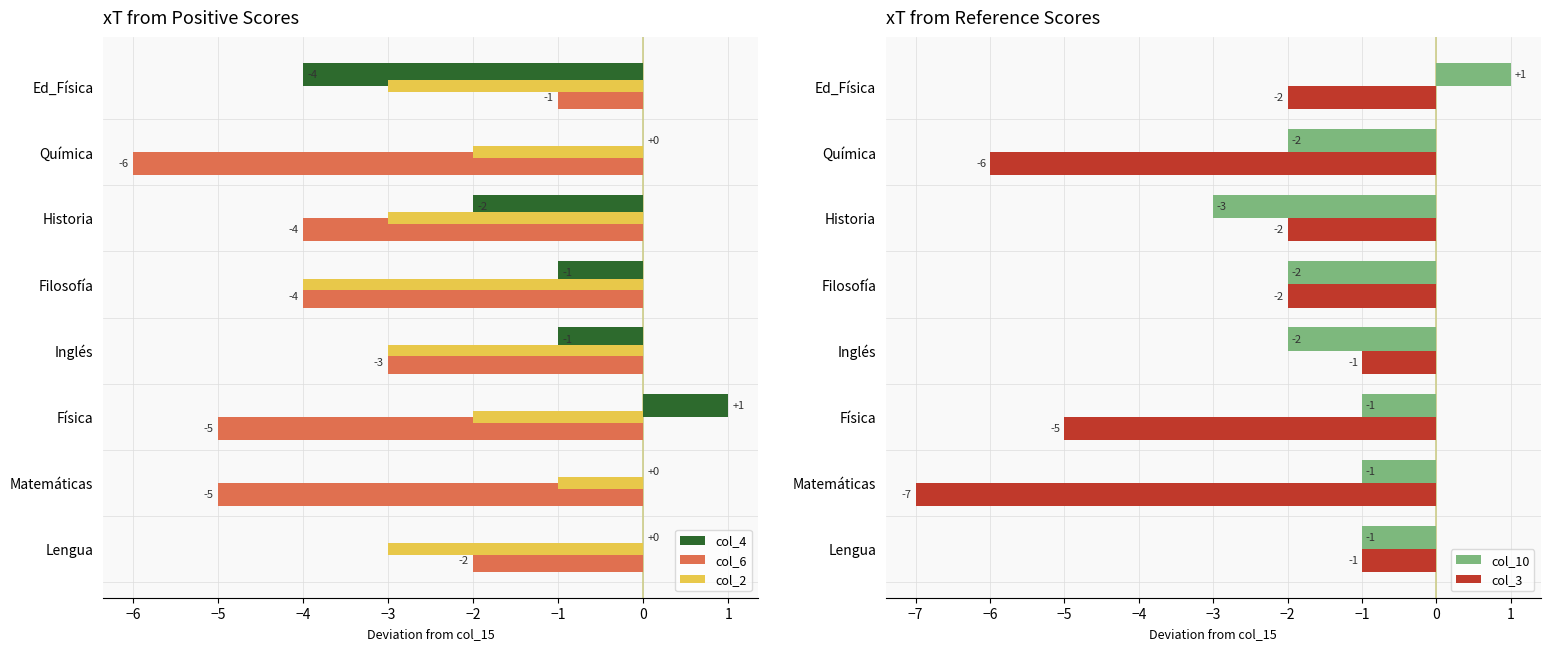

What is the difference between the col_3 values at Filosofía and Física?

3